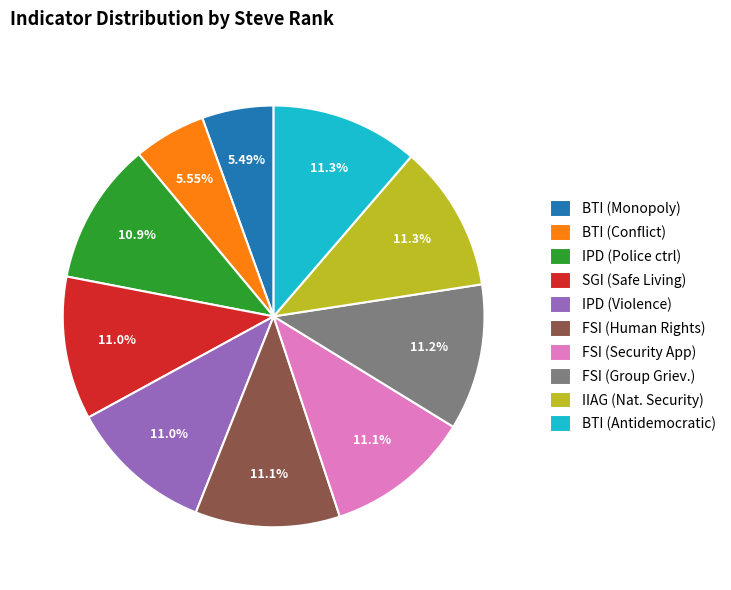

Do FSI (Security App) and IPD (Violence) together represent more than half of the pie?

No